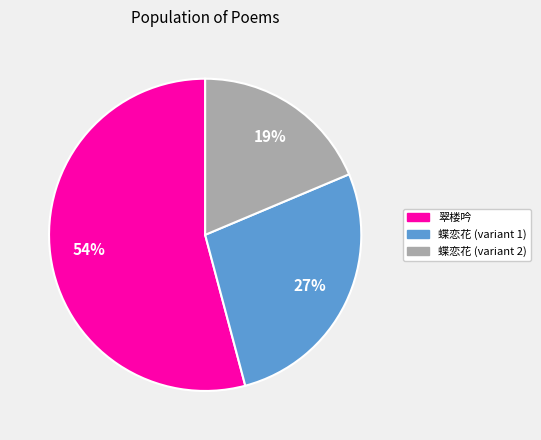

To the nearest percent, what is the average slice percentage?

33%